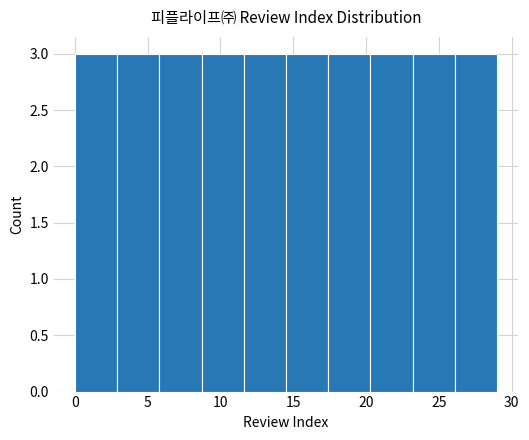

Reading left to right, list every bar in this chart as the range it spans on the x-axis followed by its height. Neither the bar edges nor the heights are printed on the chart, so give them approximately, as read against the axes.

0.0 to 2.9: 3
2.9 to 5.8: 3
5.8 to 8.7: 3
8.7 to 11.6: 3
11.6 to 14.5: 3
14.5 to 17.4: 3
17.4 to 20.3: 3
20.3 to 23.2: 3
23.2 to 26.1: 3
26.1 to 29.0: 3